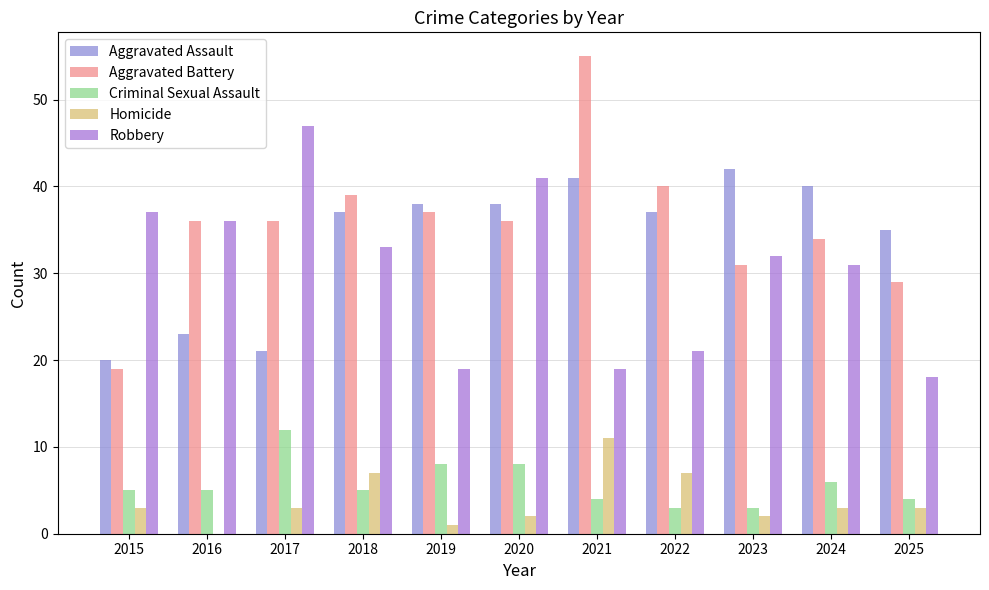

The value of Homicide at 2020 is 2. True or false?

True